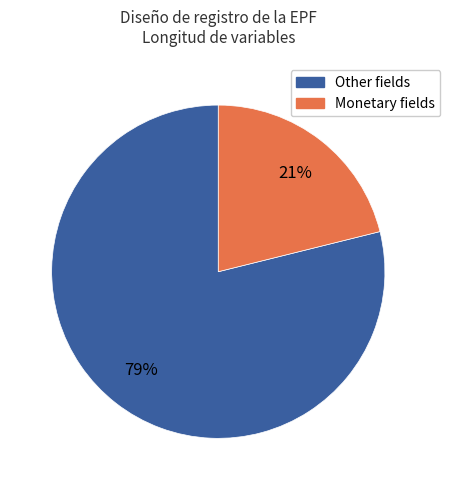

Is there a majority slice in this chart?

Yes